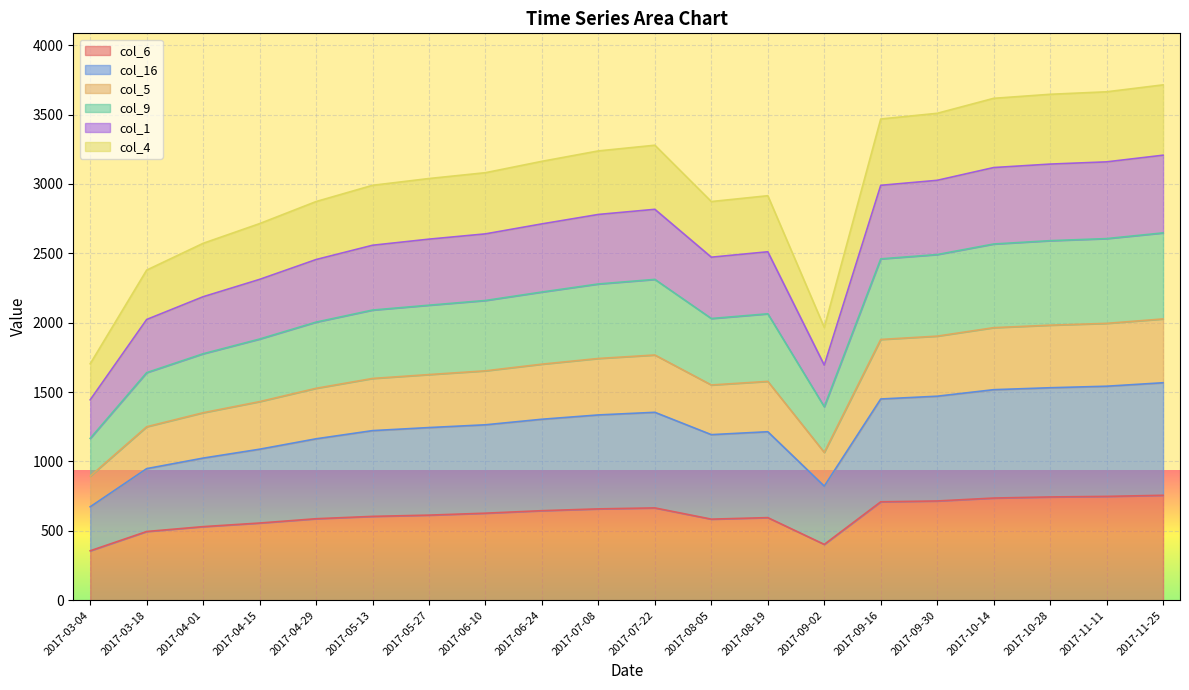

What position from the left is 2017-04-15?

4